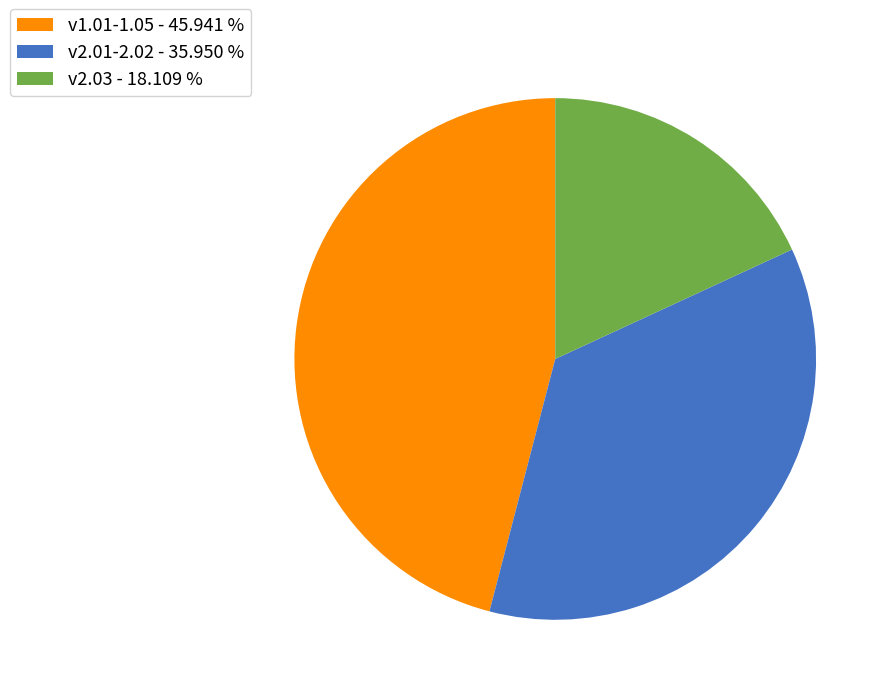

Approximately how many times larger is the value at v2.01-2.02 - 35.950 % compared to v1.01-1.05 - 45.941 %?

0.8